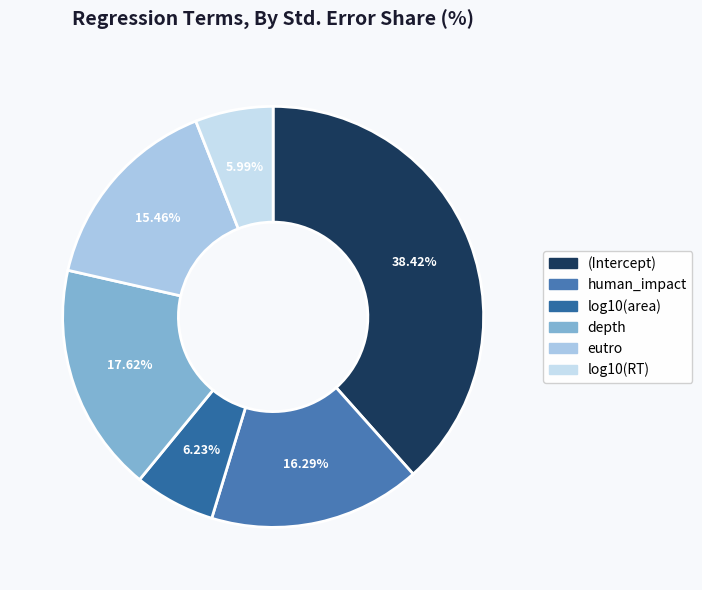

Which slice is the smallest?

log10(RT)